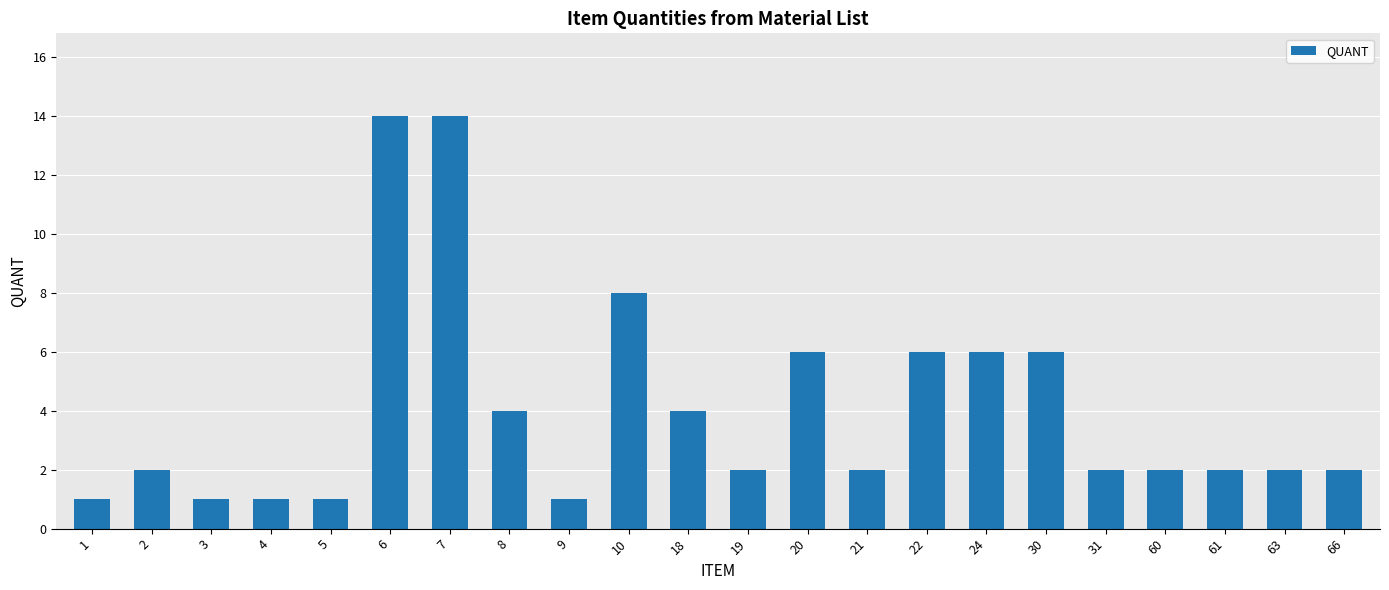

What is the difference between the second highest and second lowest values?

13